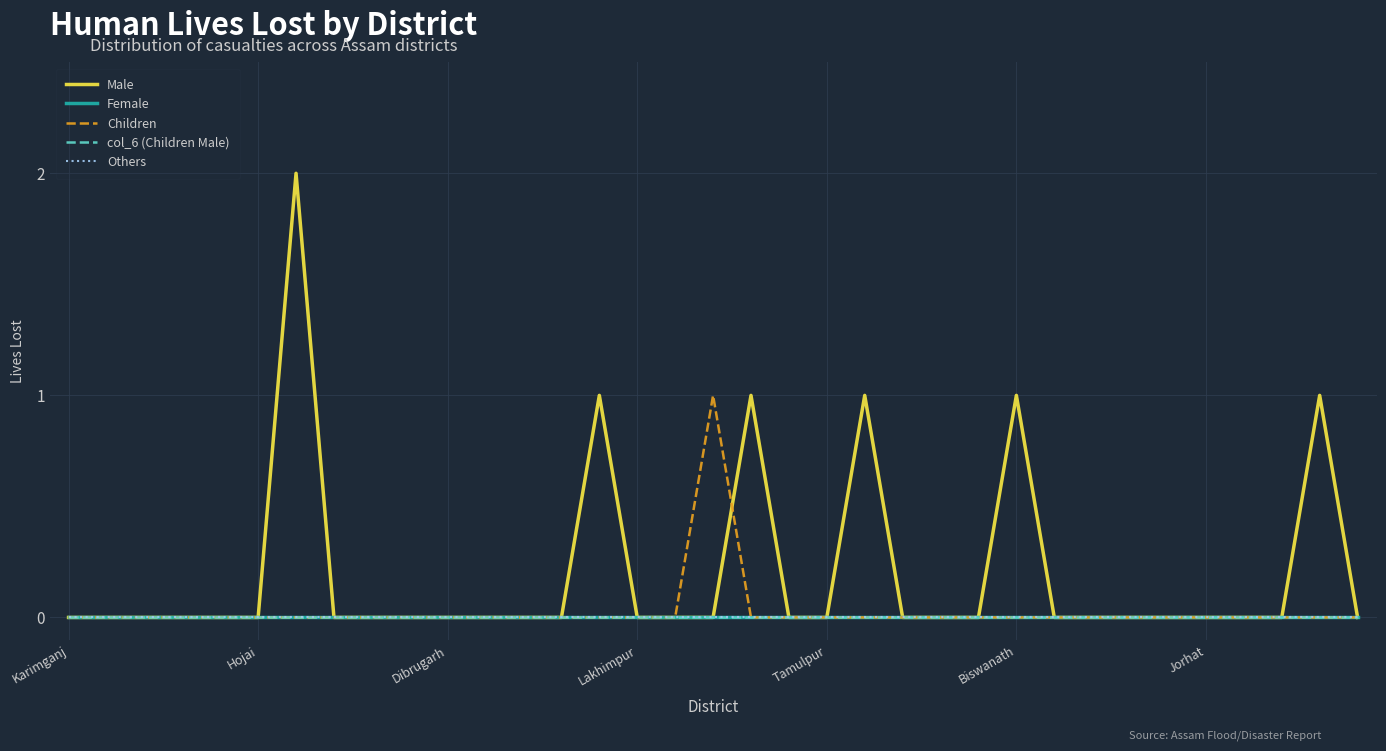

True or false: Male and Others intersect in this chart.

False